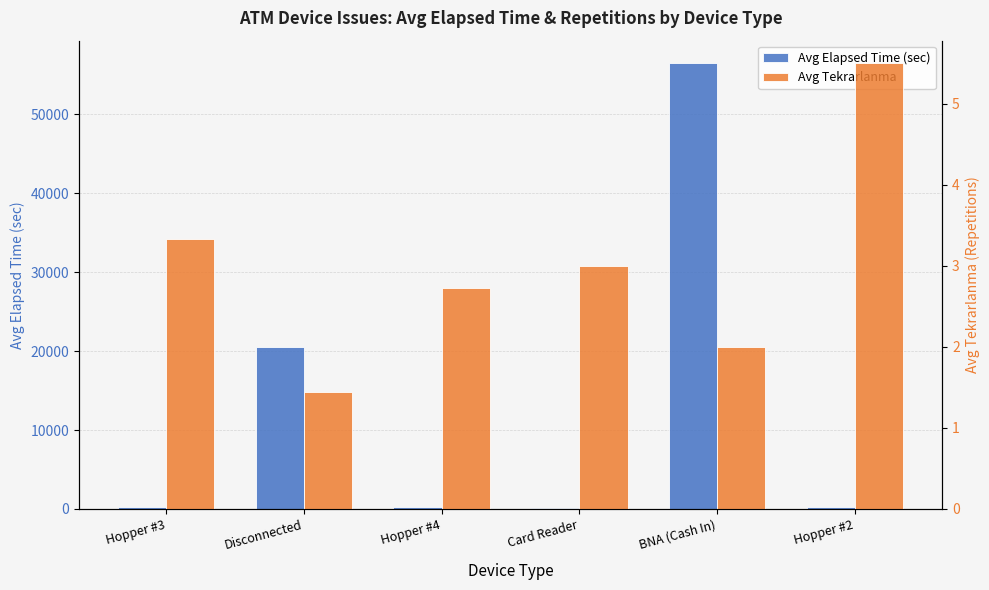

True or false: Avg Tekrarlanma has a value of 2.7 at Hopper #4.

True